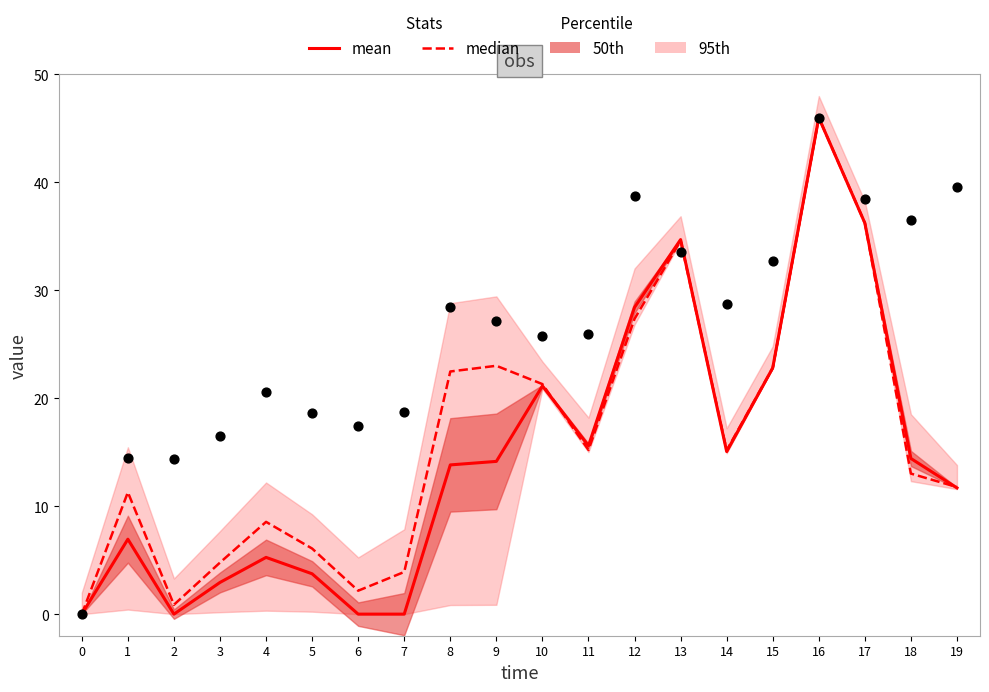

Is the value of median at 14 greater than the value of mean at 5?

Yes